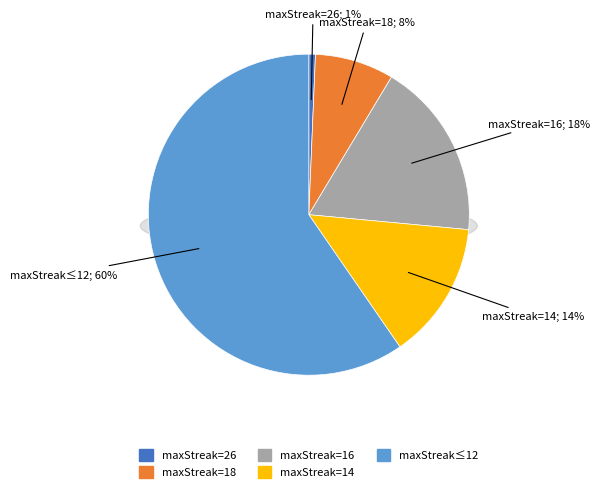

How many slices are in this pie chart?

5